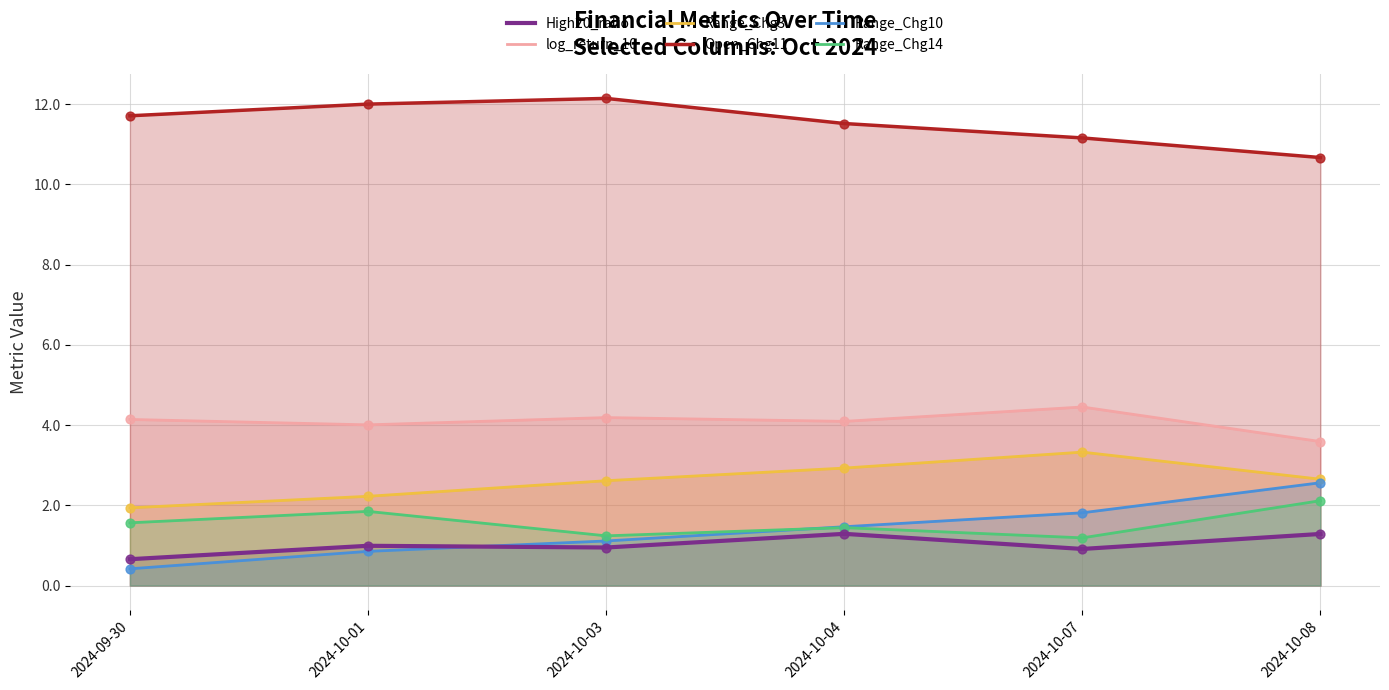

Which series has the largest total across all categories?

Open_Chg11